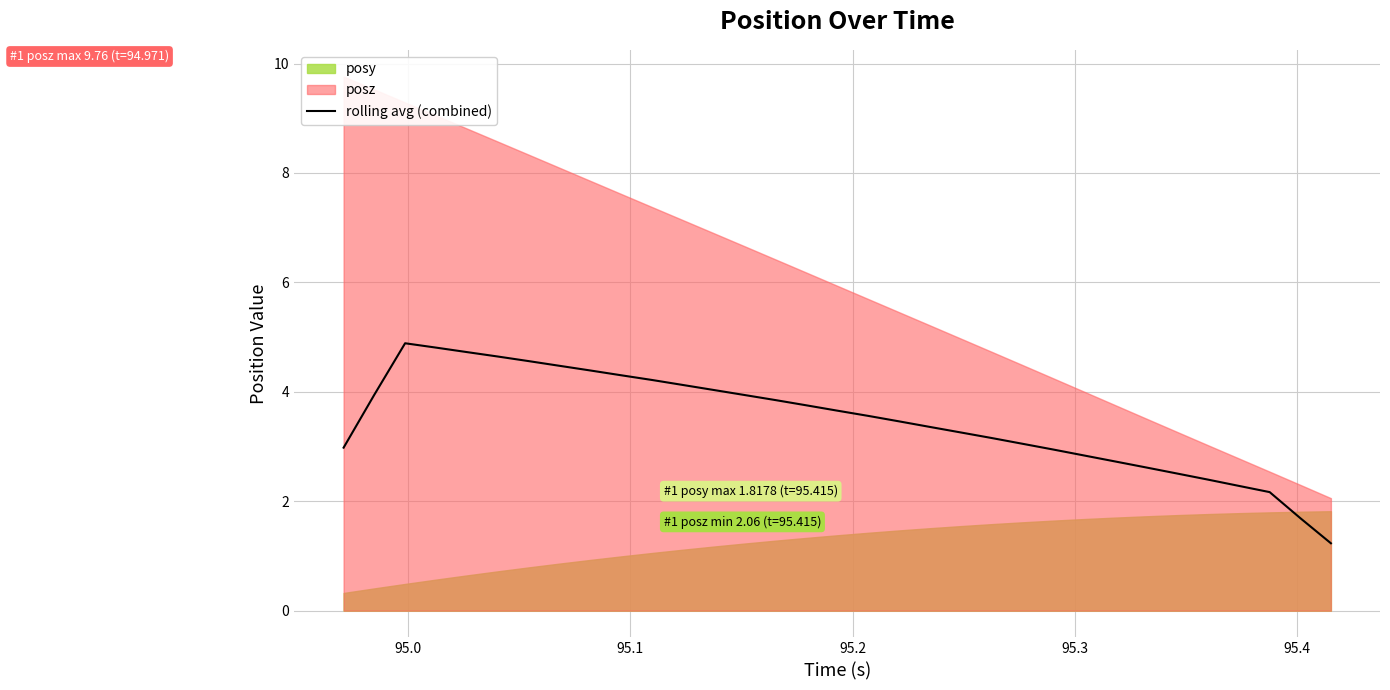

What is the highest value of the rolling avg (combined) series?

4.9